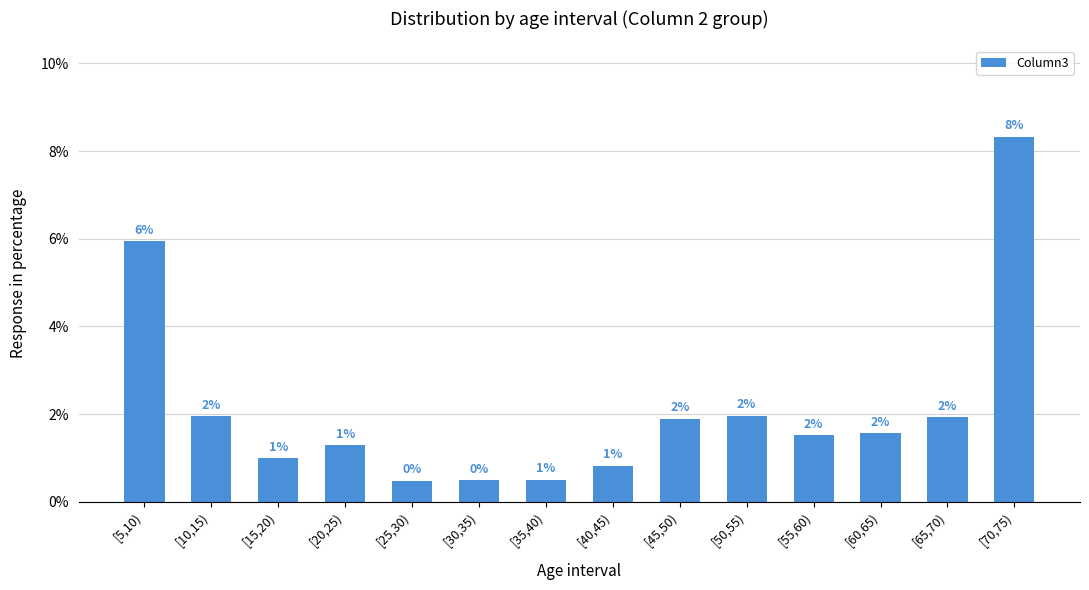

Are the bars horizontal?

No